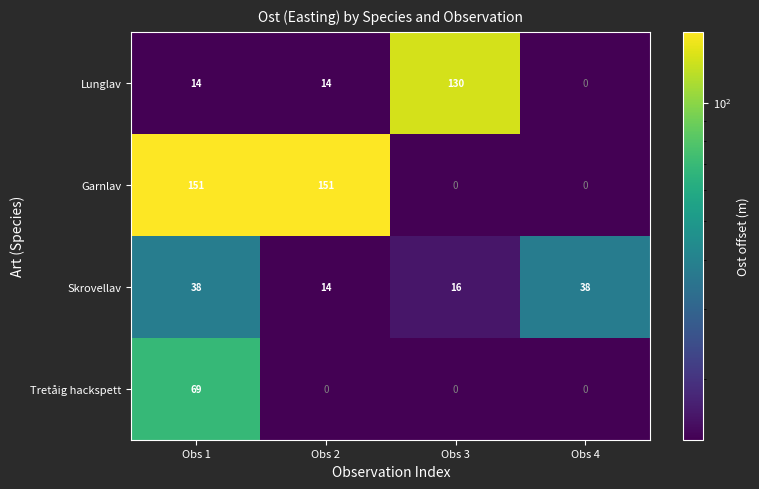

Rank the series by their average value, from highest to lowest.

Garnlav, Lunglav, Skrovellav, Tretåig hackspett